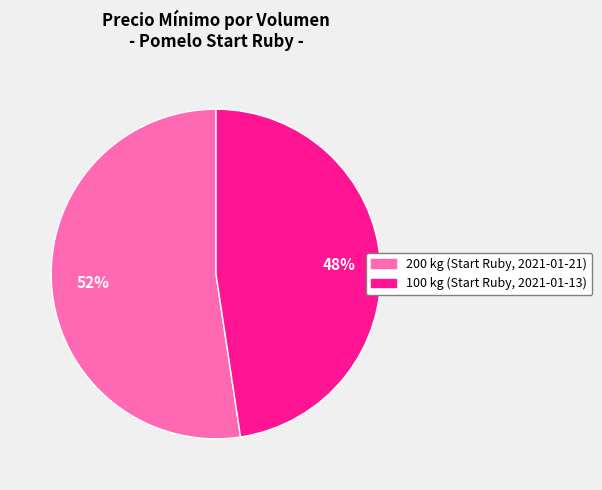

How many segments does this pie chart have?

2